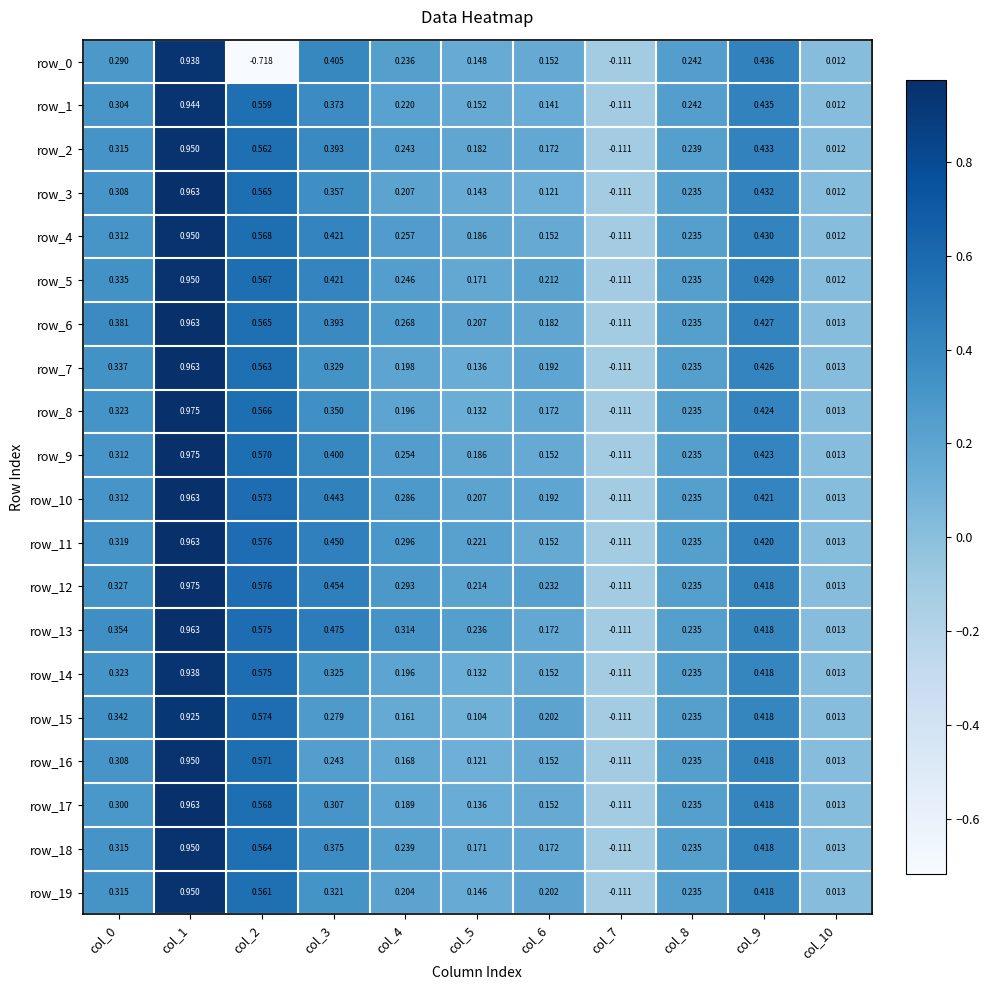

Is the value of row_4 at col_7 greater than the value of row_2 at col_0?

No